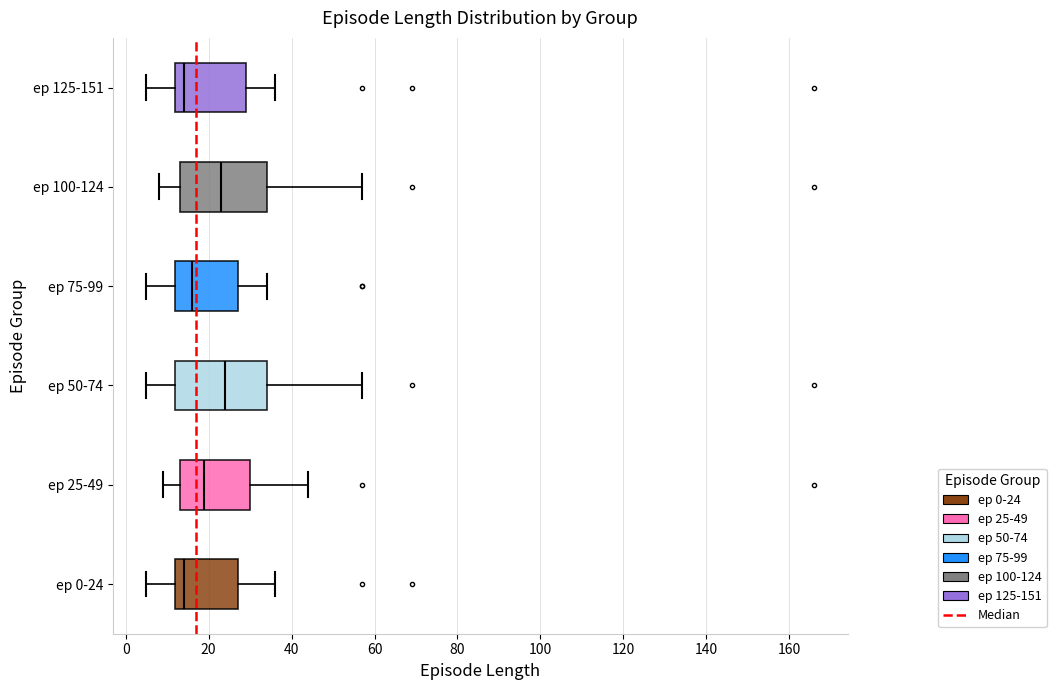

Reading bottom to top, read every box against the x-axis: the position of its median line, the range the box covers, and the ends of its whiskers. The values are not printed on the chart, so give them approximately, as read against the axis.

ep 0-24: median 14, box 12 to 28, whiskers 6 to 36
ep 25-49: median 20, box 14 to 30, whiskers 10 to 44
ep 50-74: median 24, box 12 to 34, whiskers 6 to 58
ep 75-99: median 16, box 12 to 28, whiskers 6 to 34
ep 100-124: median 24, box 14 to 34, whiskers 8 to 58
ep 125-151: median 14, box 12 to 30, whiskers 6 to 36